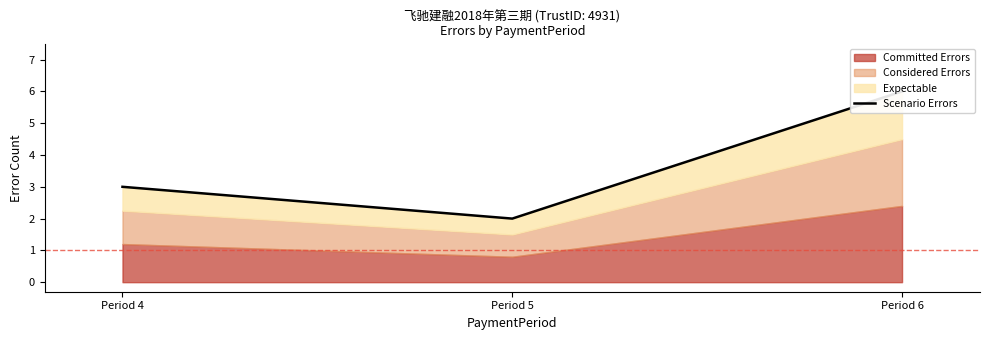

Is it true that the value at Period 5 is 2?

True